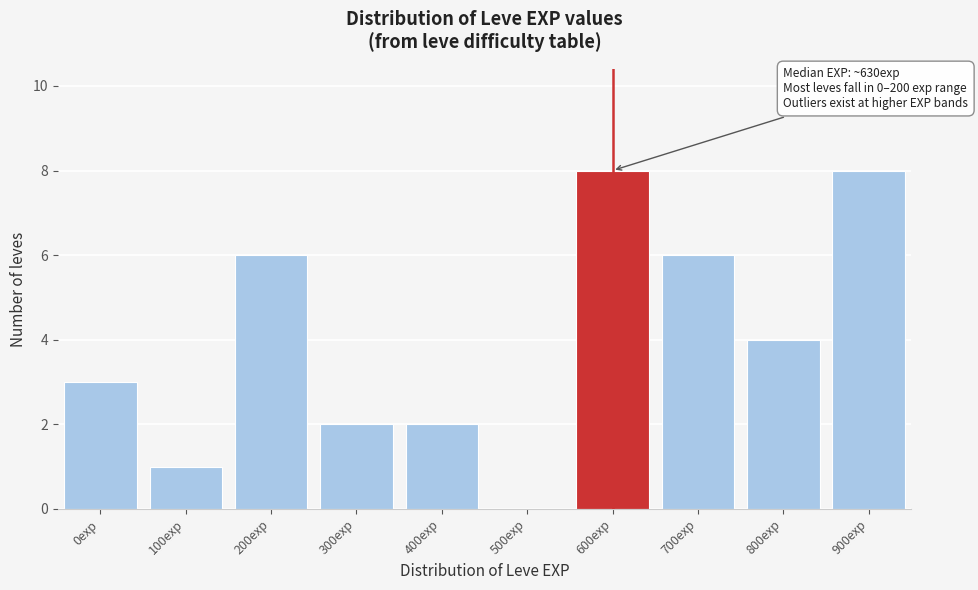

Reading left to right, list all the values displayed in this chart.

0exp=3	100exp=1	200exp=6	300exp=2	400exp=2	500exp=0	600exp=8	700exp=6	800exp=4	900exp=8